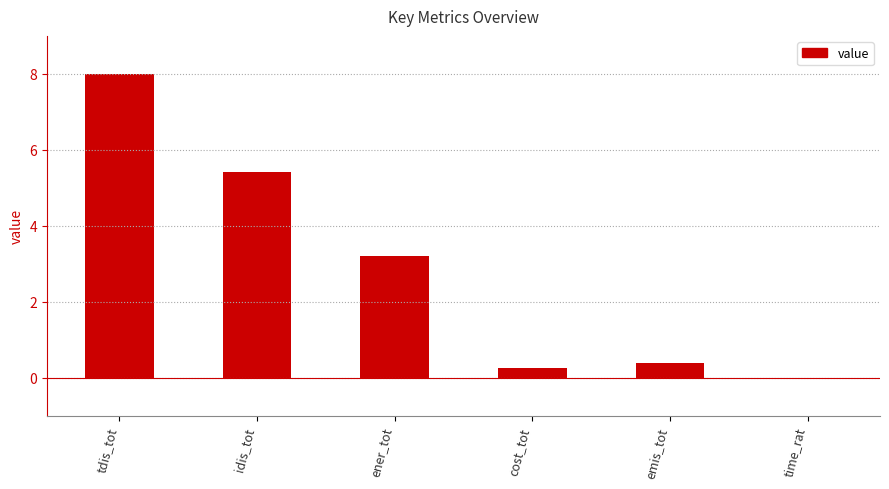

Where is the data nearest to the value 3?

ener_tot